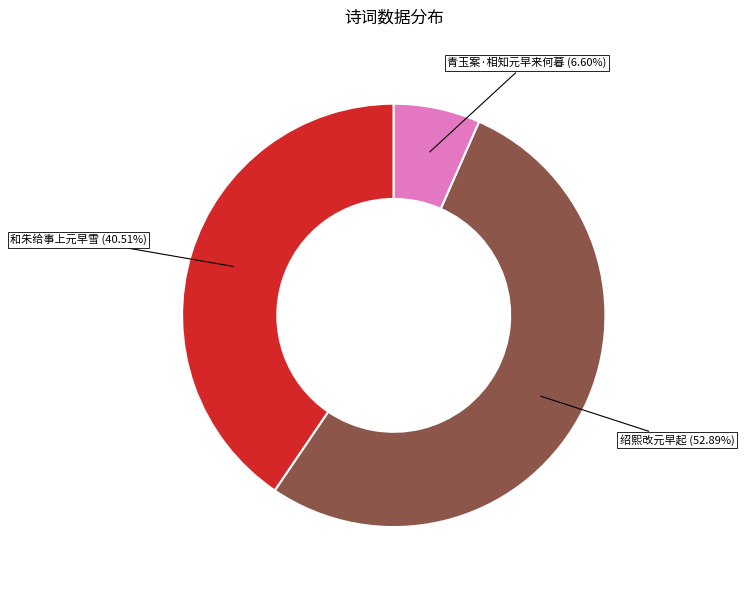

Is there a majority slice in this chart?

Yes